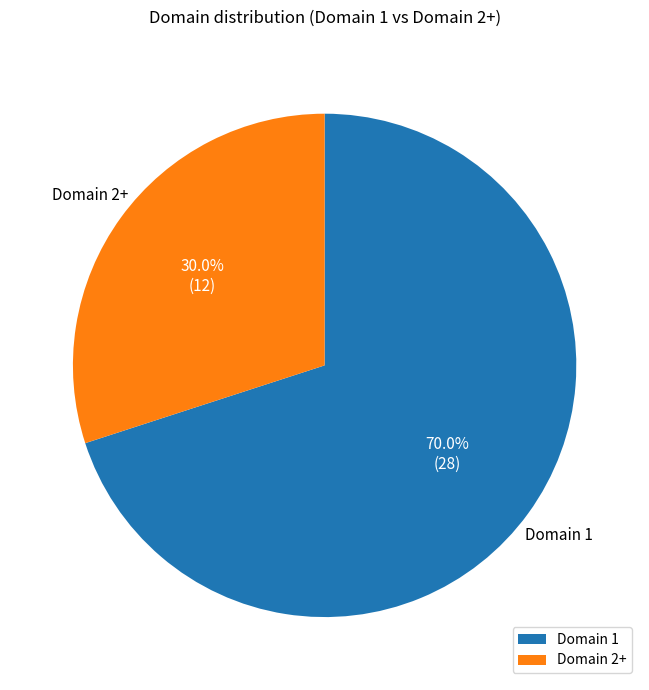

Is there any slice that represents more than half of the pie?

Yes